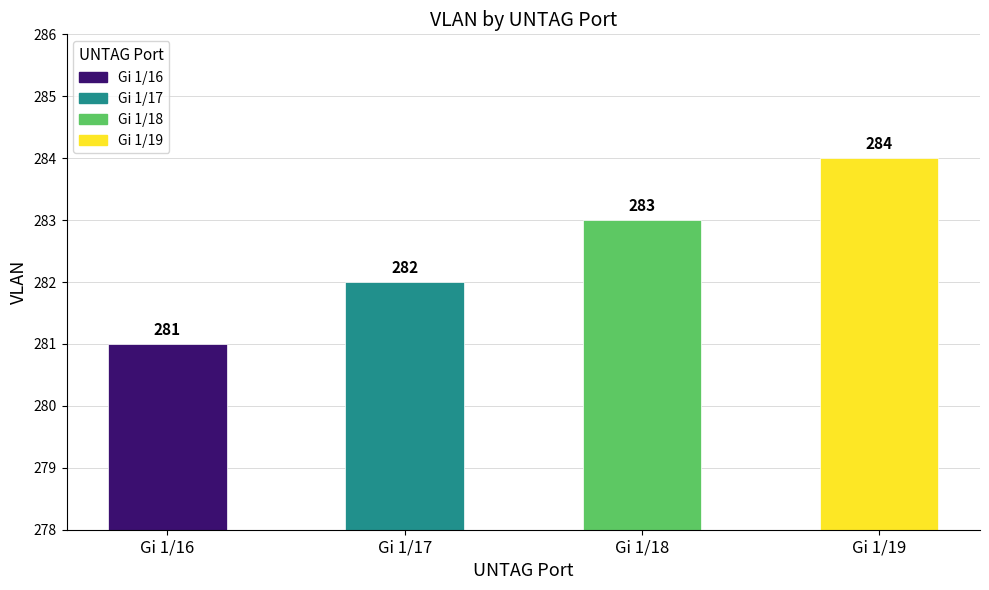

List the labels in order of value, largest first.

Gi 1/19, Gi 1/18, Gi 1/17, Gi 1/16